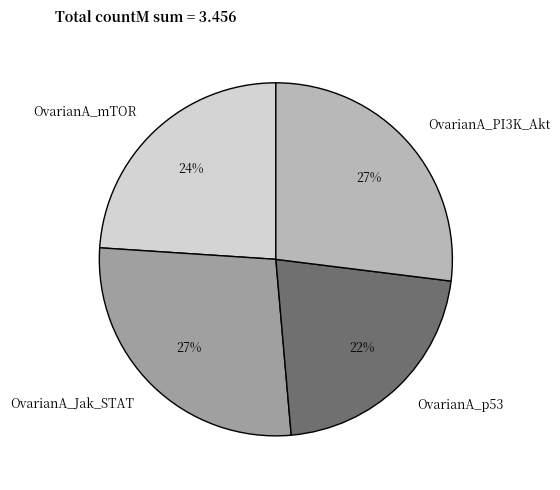

What percentage is the OvarianA_Jak_STAT slice, to the nearest percent?

27%